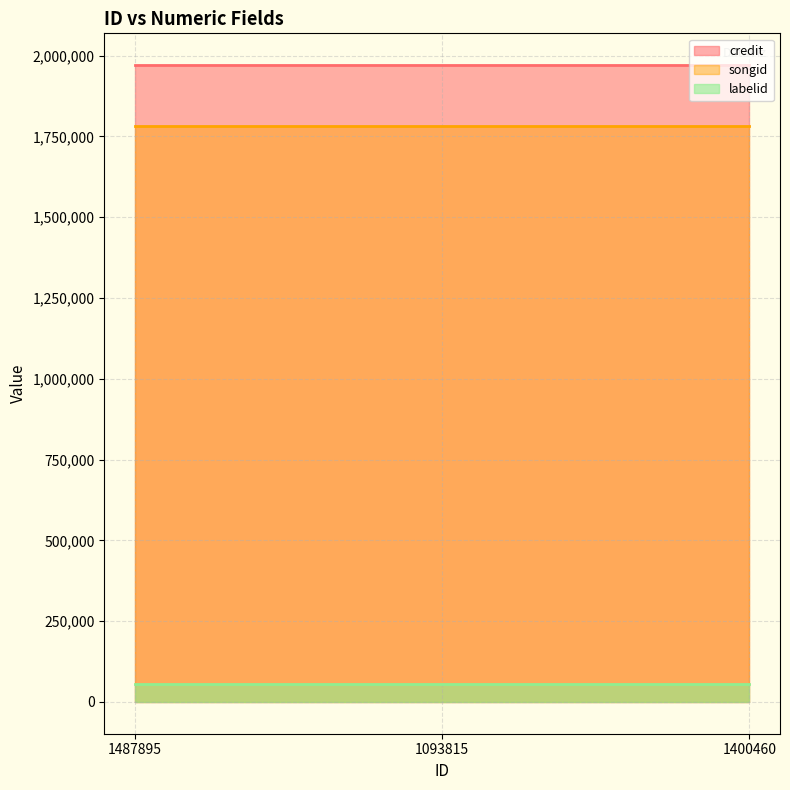

How many series are shown in this chart?

3